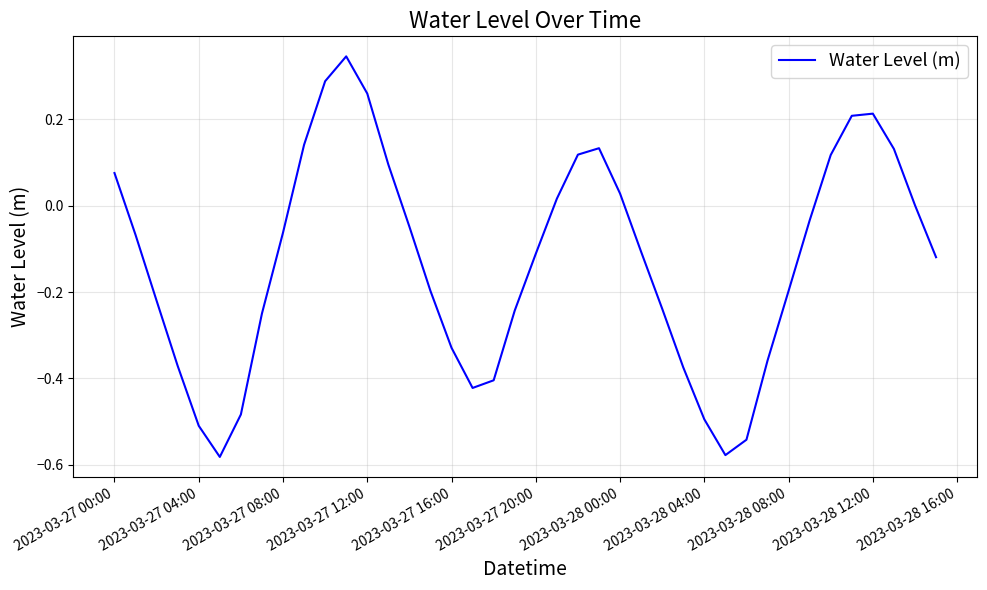

What is the difference between the maximum and minimum values?

0.9